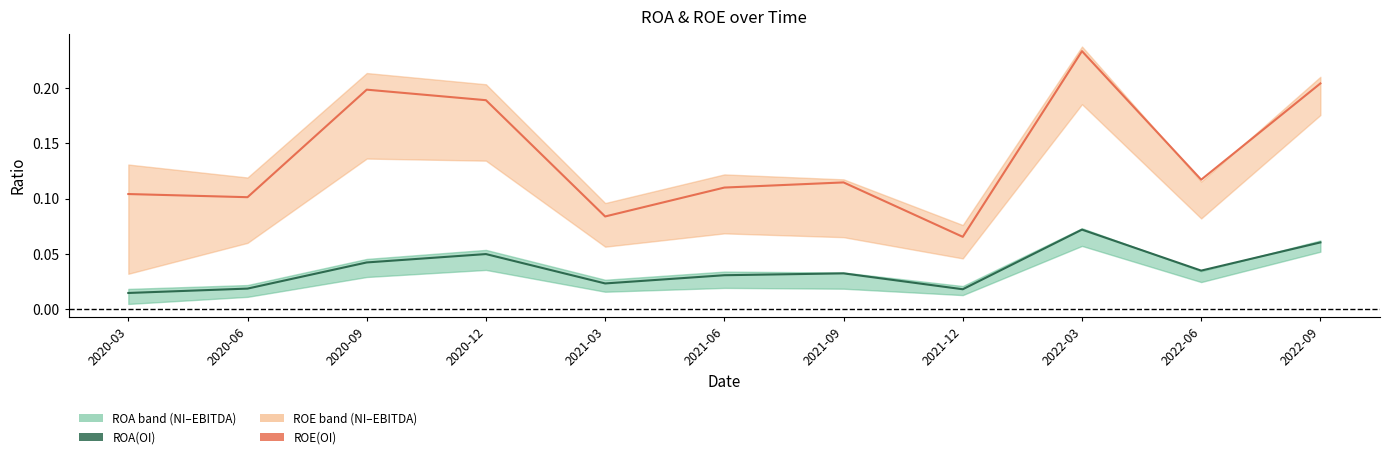

Reading left to right, extract all data points from this chart.

ROA(OI): 2020-03=0.0	2020-06=0.0	2020-09=0.0	2020-12=0.0	2021-03=0.0	2021-06=0.0	2021-09=0.0	2021-12=0.0	2022-03=0.1	2022-06=0.0	2022-09=0.1
ROE(OI): 2020-03=0.1	2020-06=0.1	2020-09=0.2	2020-12=0.2	2021-03=0.1	2021-06=0.1	2021-09=0.1	2021-12=0.1	2022-03=0.2	2022-06=0.1	2022-09=0.2